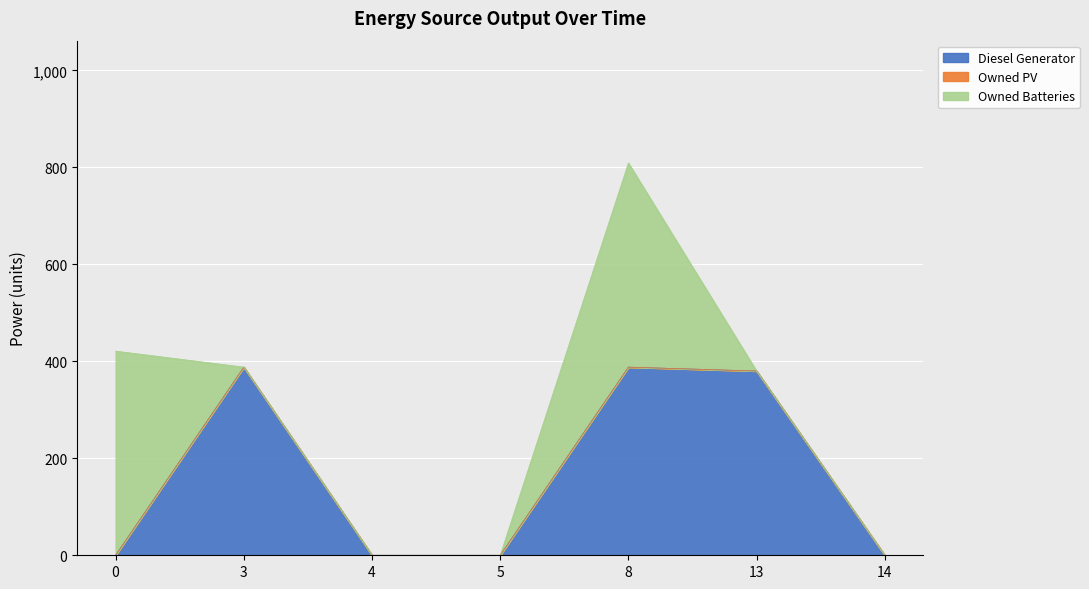

At how many categories does at least one series exceed 64?

4